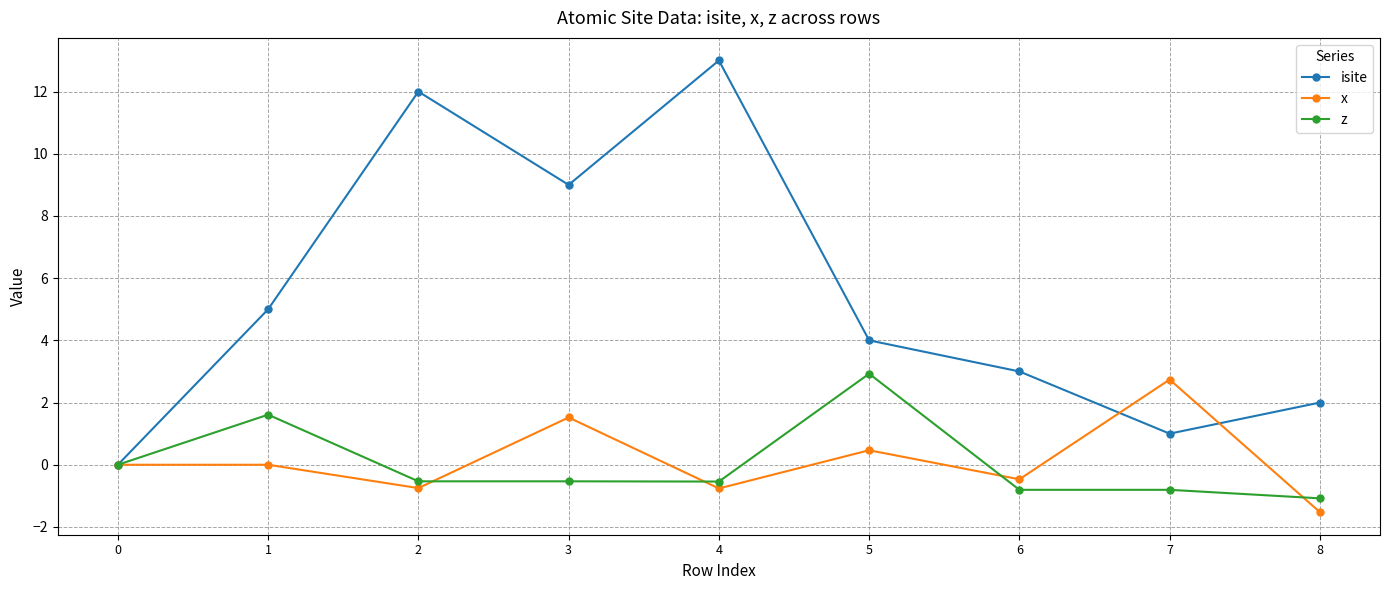

Is this an area chart (filled region under the line)?

No